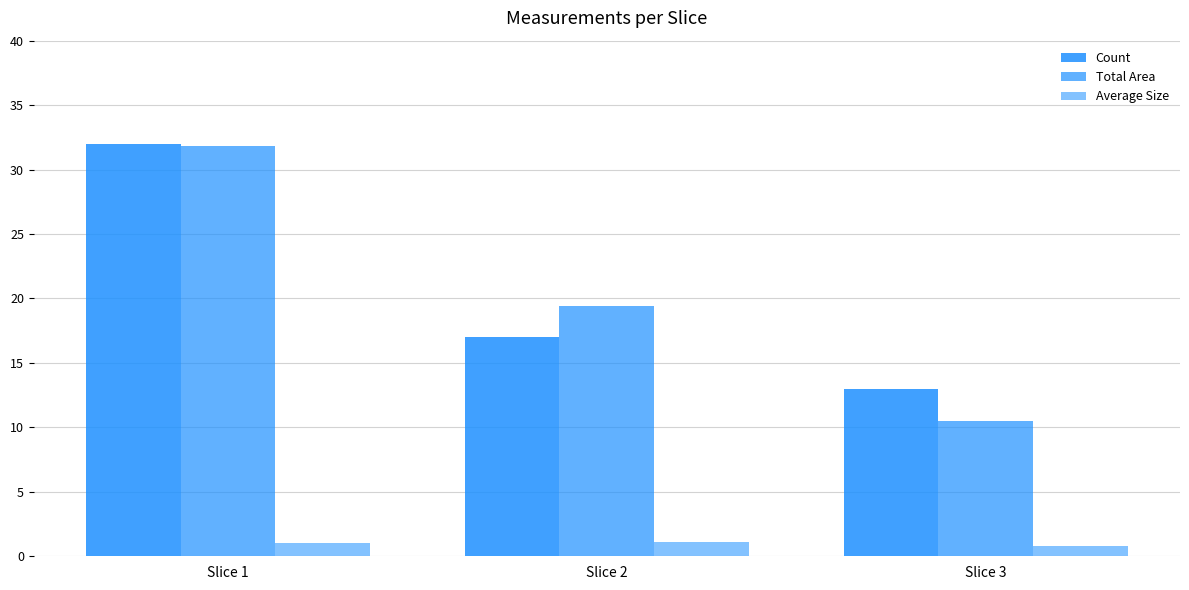

Reading left to right, list all the values displayed in this chart.

Count: Slice 1=32.0	Slice 2=17.0	Slice 3=13.0
Total Area: Slice 1=31.8	Slice 2=19.4	Slice 3=10.5
Average Size: Slice 1=1.0	Slice 2=1.1	Slice 3=0.8